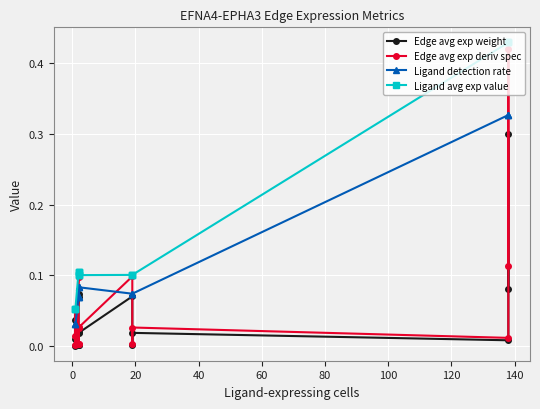

What is the average value of the Ligand avg exp value series?

0.2